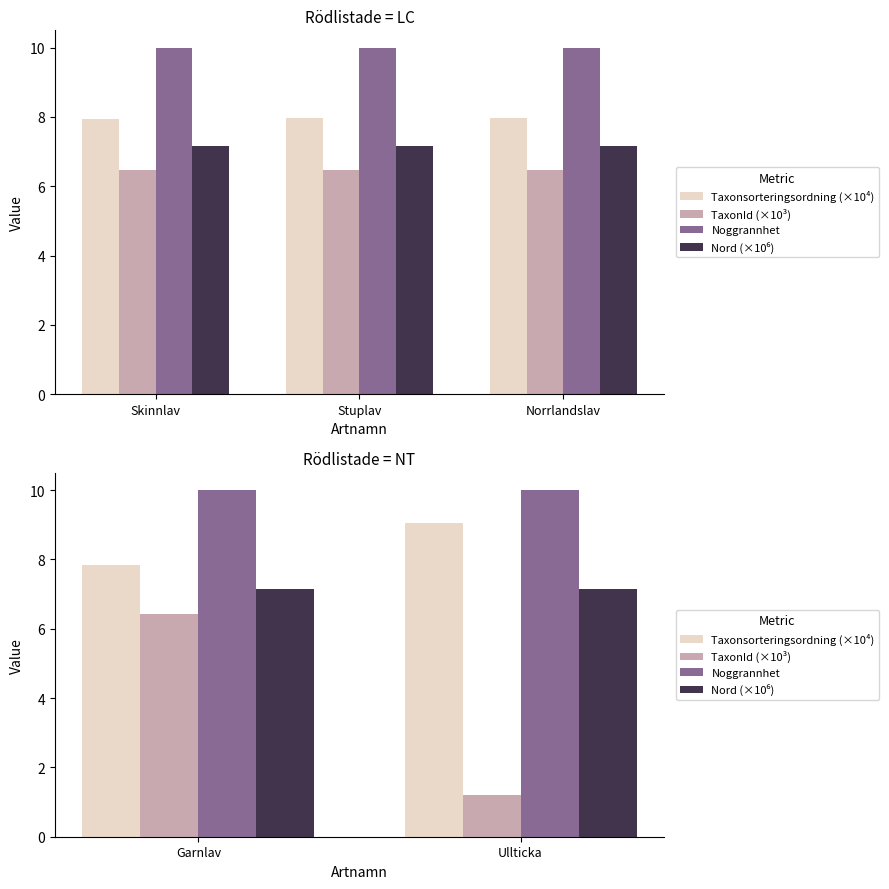

Is it true that Noggrannhet equals 10.0 at Ullticka?

True